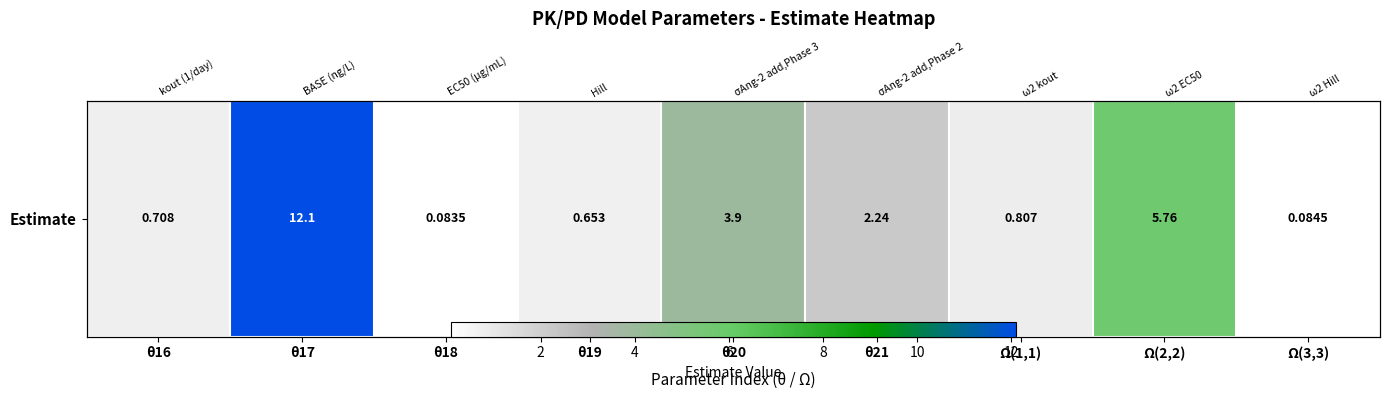

What is the sum of all values?

26.3